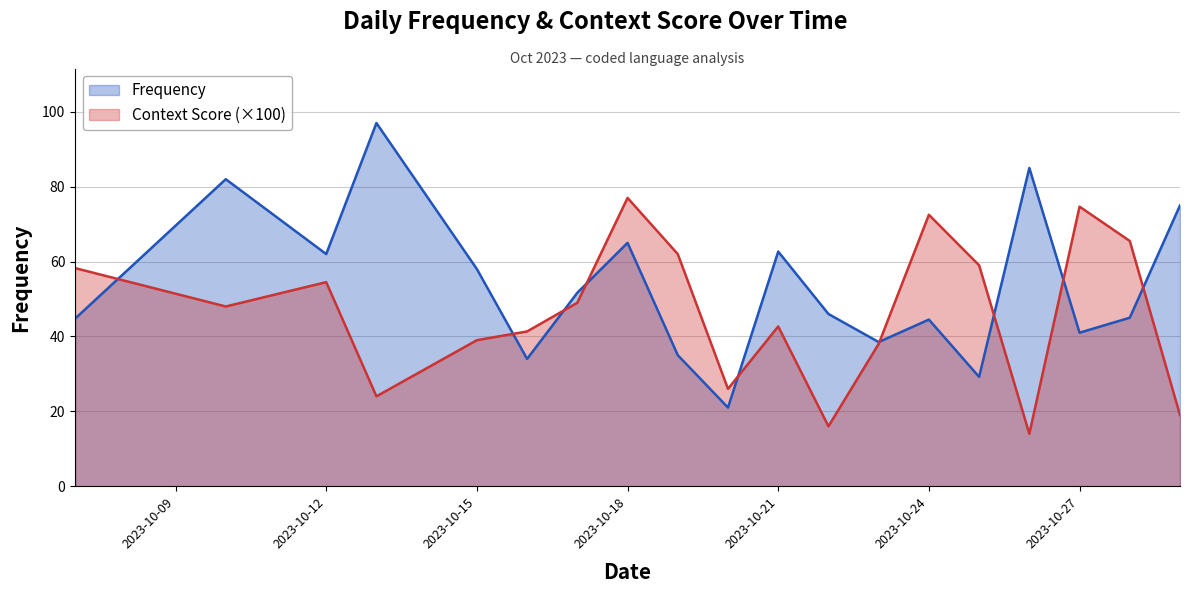

How many categories are shown in the chart?

19